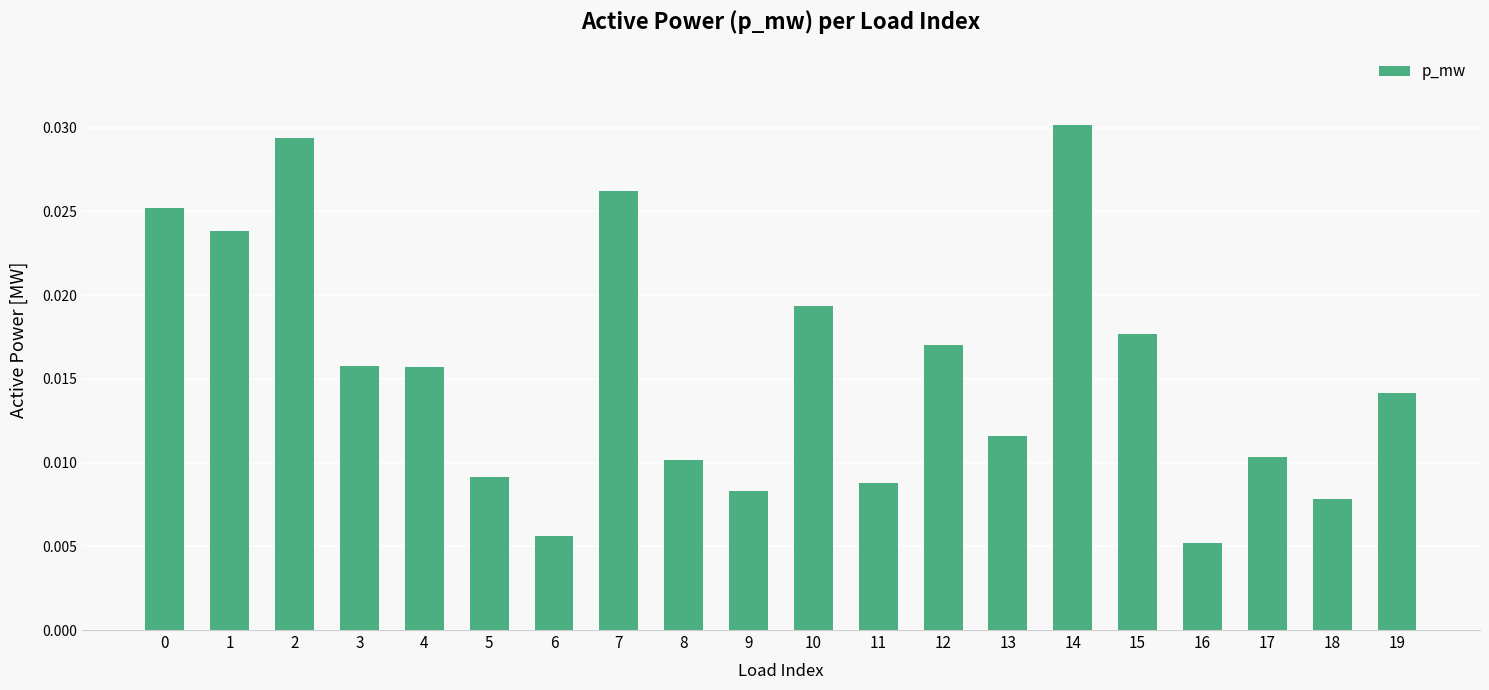

Count the values in the range 0 to 1.

20